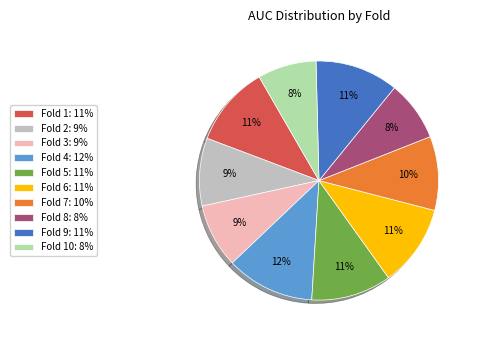

Between Fold 9: 11% and Fold 10: 8%, which is larger?

Fold 9: 11%